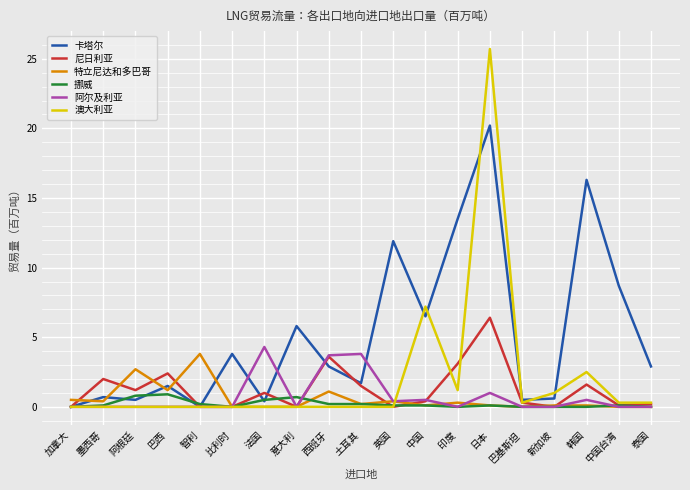

At which label does 特立尼达和多巴哥 reach its peak?

智利